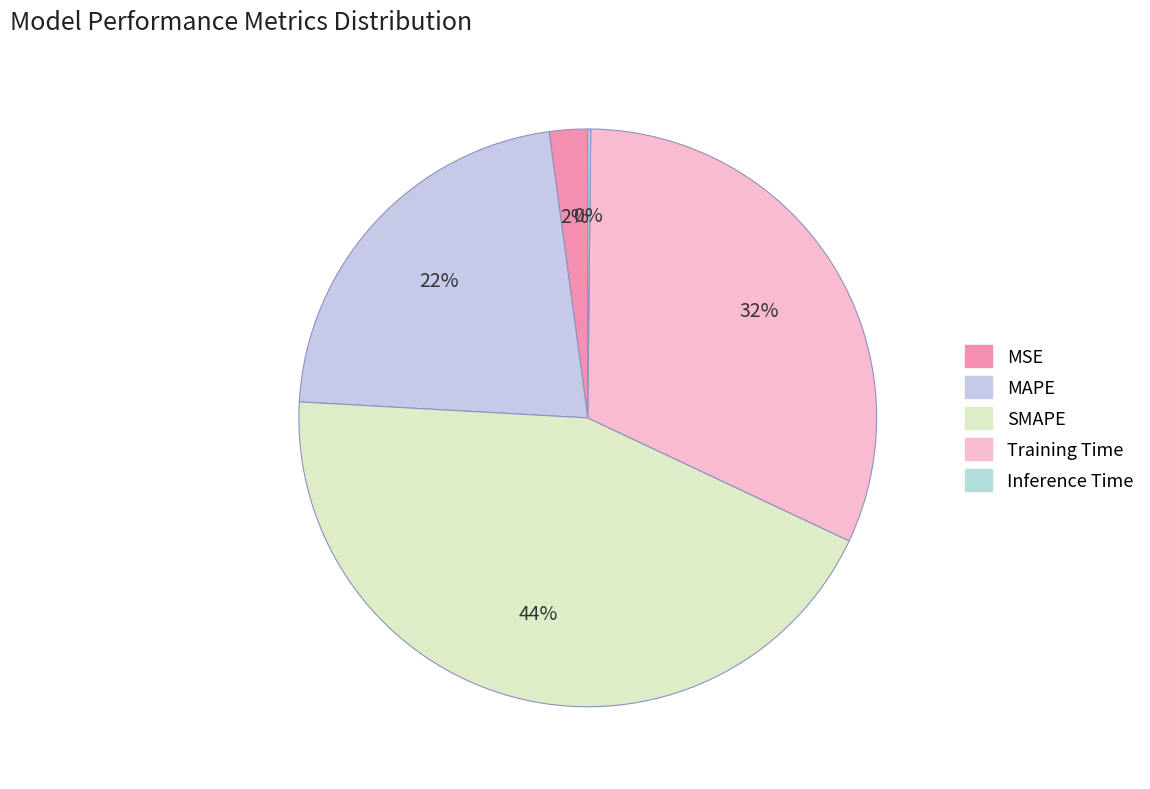

What is the largest slice in the pie chart?

SMAPE